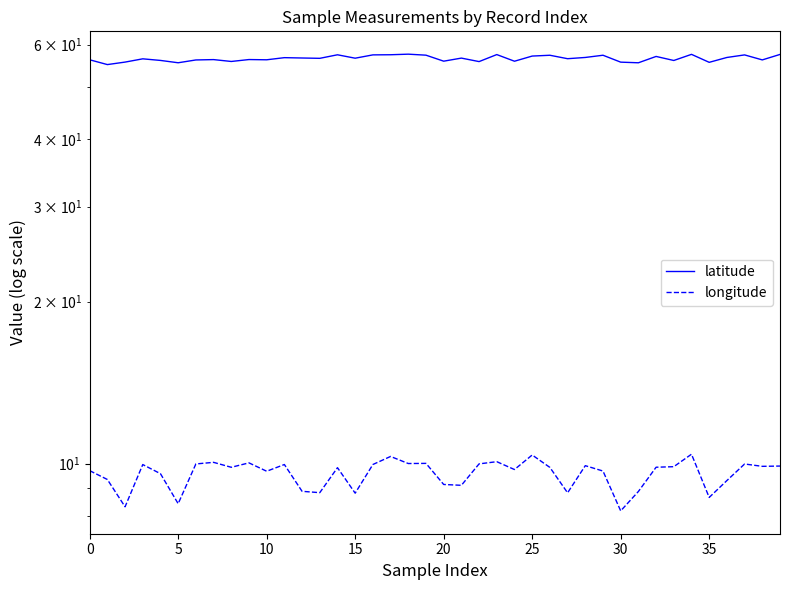

Reading left to right, list all the values displayed in this chart.

latitude: 56.2	55.1	55.7	56.4	56.1	55.5	56.2	56.3	55.8	56.3	56.2	56.7	56.6	56.6	57.4	56.6	57.4	57.4	57.6	57.3	55.9	56.6	55.8	57.5	55.9	57.1	57.3	56.5	56.8	57.3	55.7	55.5	57.0	56.0	57.5	55.6	56.8	57.4	56.2	57.5
longitude: 9.7	9.3	8.3	10.0	9.6	8.4	10.0	10.1	9.8	10.0	9.7	10.0	8.9	8.8	9.8	8.8	10.0	10.3	10.0	10.0	9.1	9.1	10.0	10.1	9.8	10.4	9.8	8.8	9.9	9.7	8.2	8.9	9.8	9.9	10.4	8.7	9.3	10.0	9.9	9.9